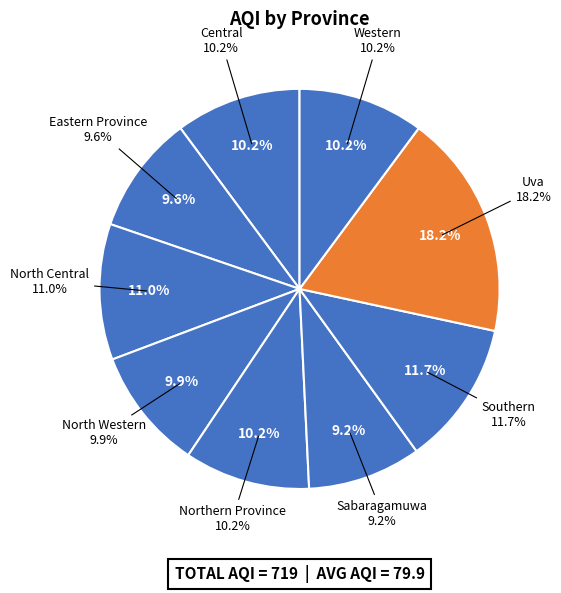

How many slices are in this pie chart?

9